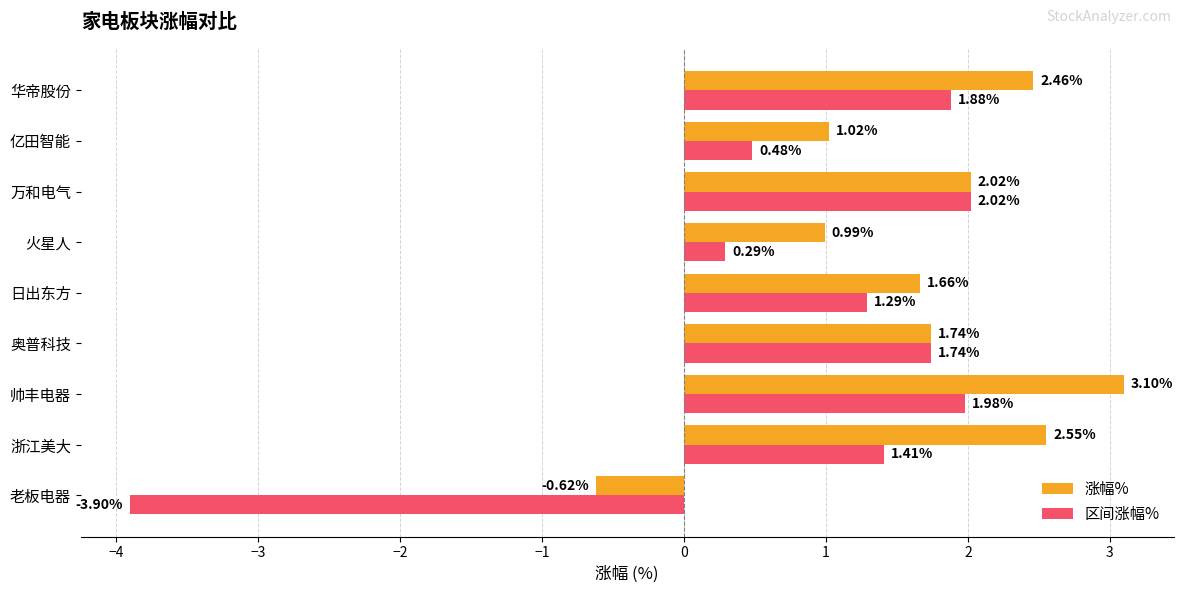

Between 奥普科技 and 日出东方, which series saw the biggest shift?

区间涨幅%